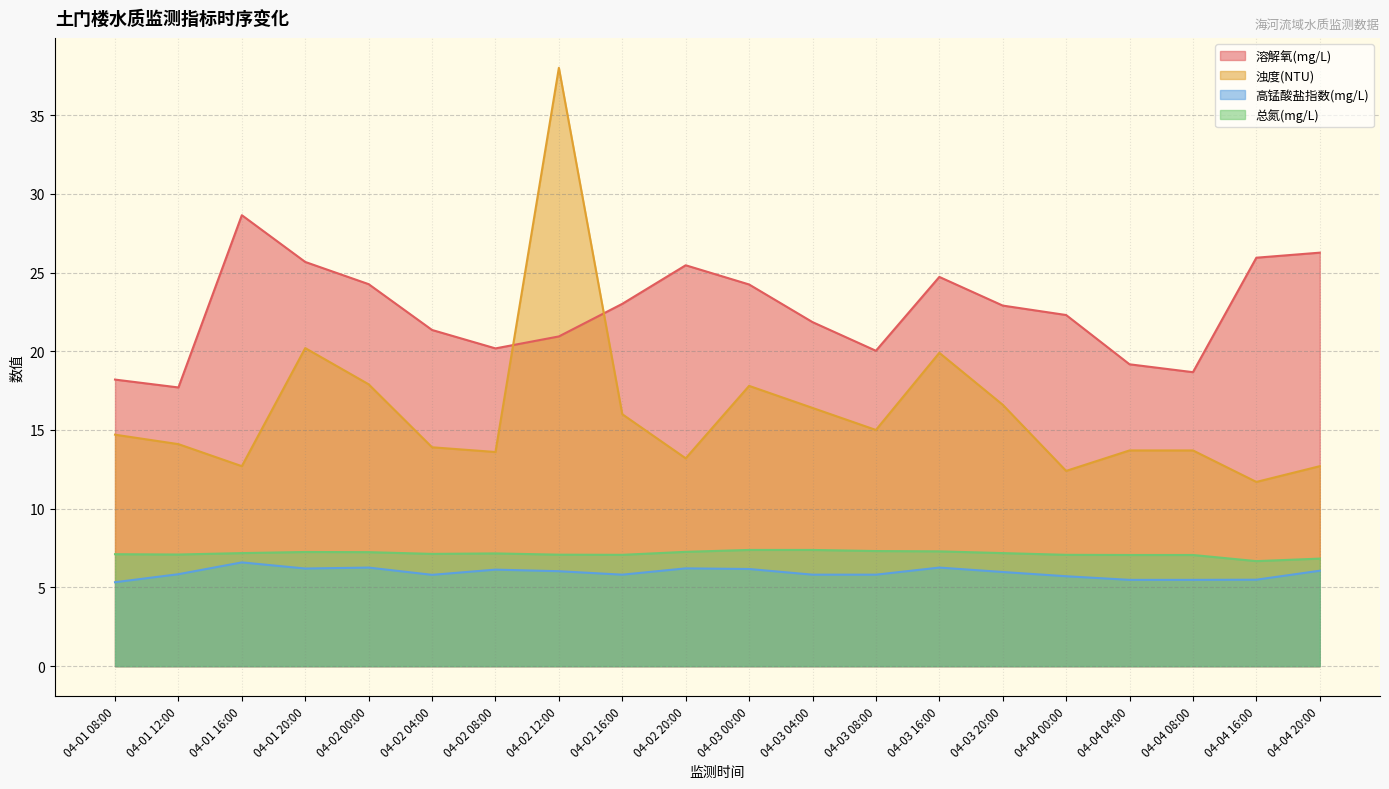

What is the difference between the maximum and minimum values in the 浊度(NTU) series?

26.3